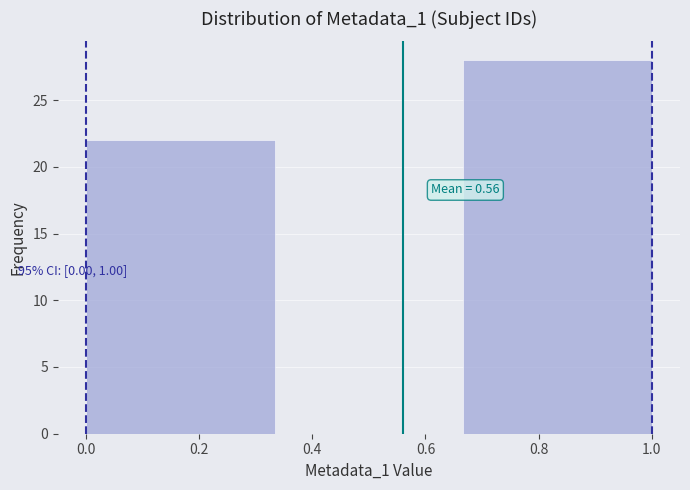

Over which range of the x-axis is the bar tallest?

0.66 to 1.00